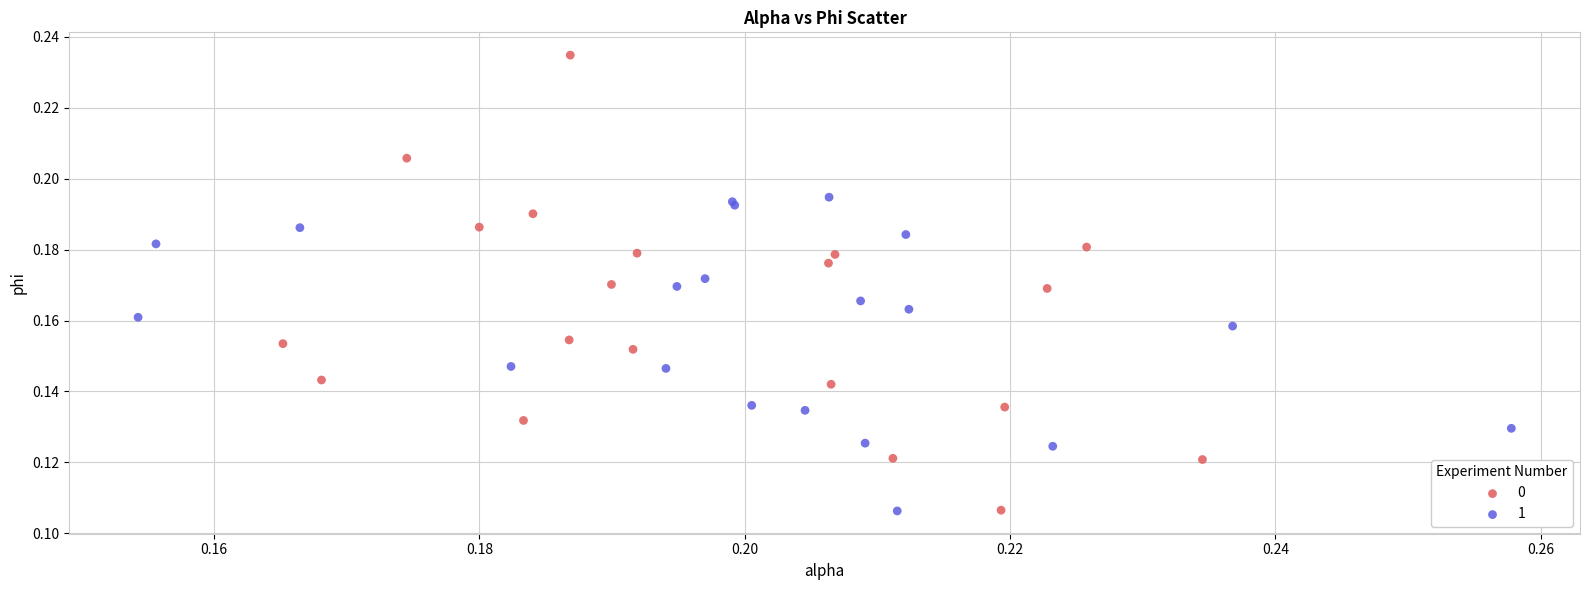

What are all the series names shown in the legend?

0, 1